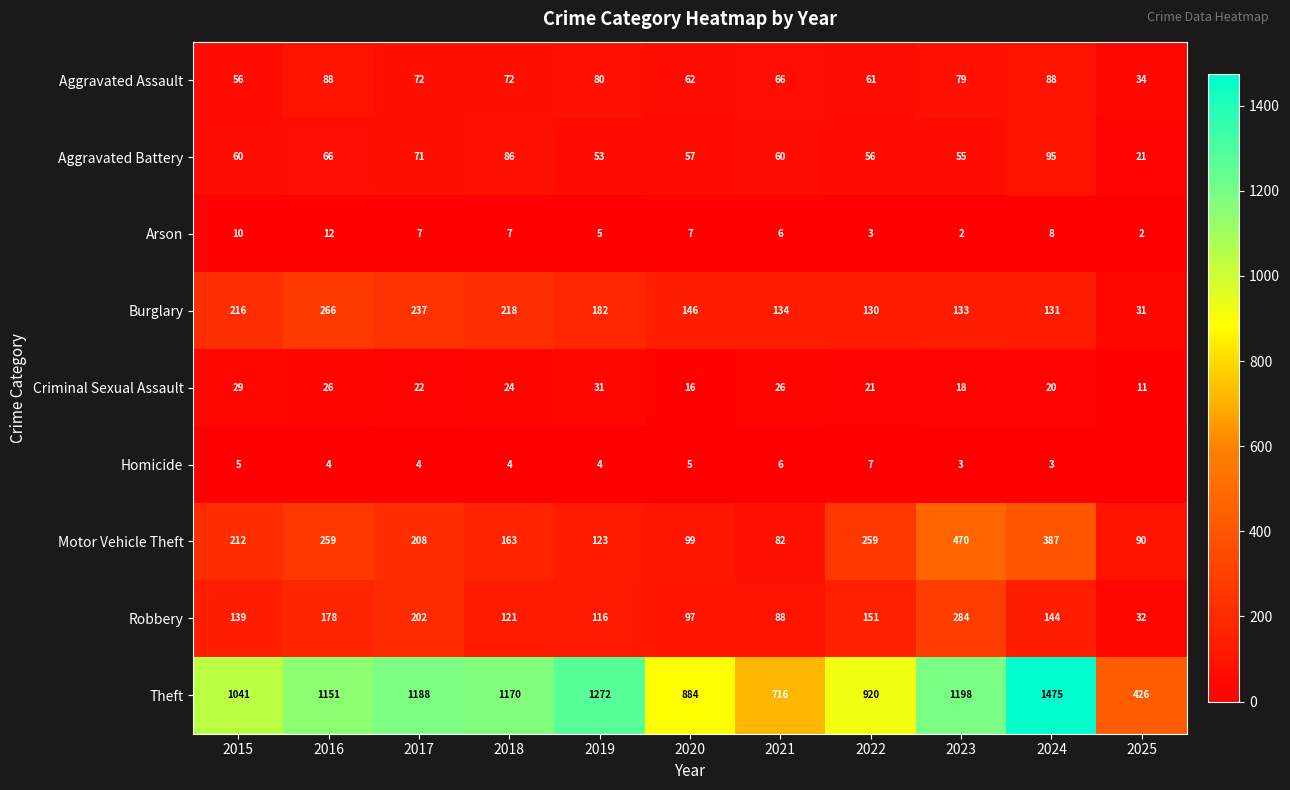

What is the greatest value displayed?

1475